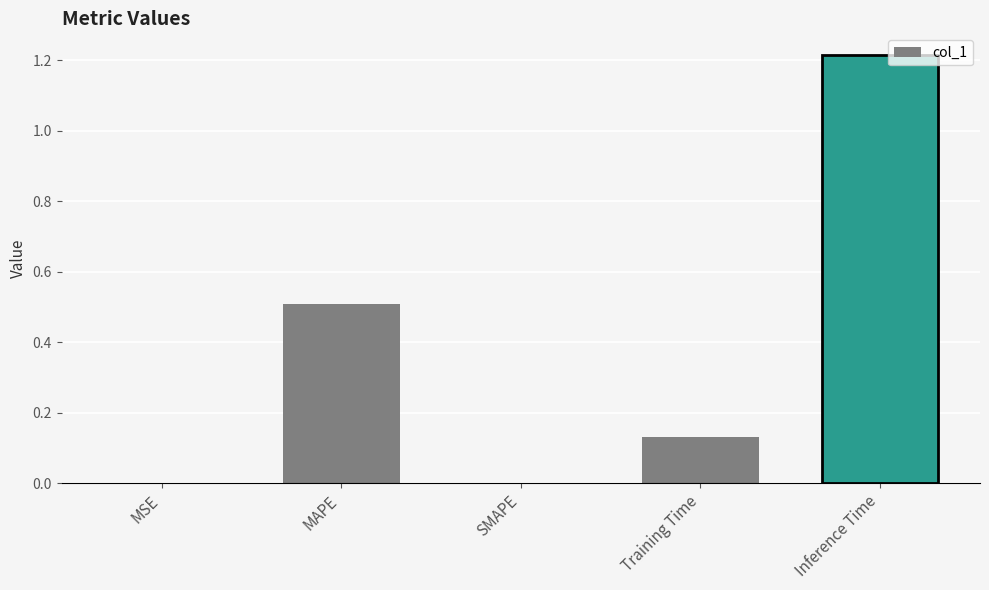

Read the value at MAPE.

0.5